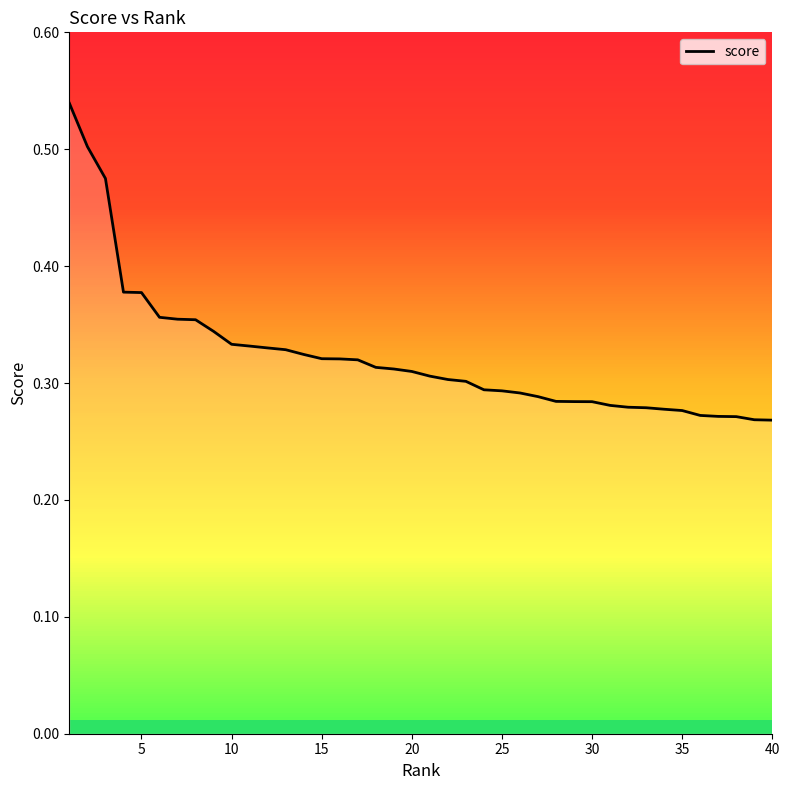

What is the smallest value displayed?

0.3